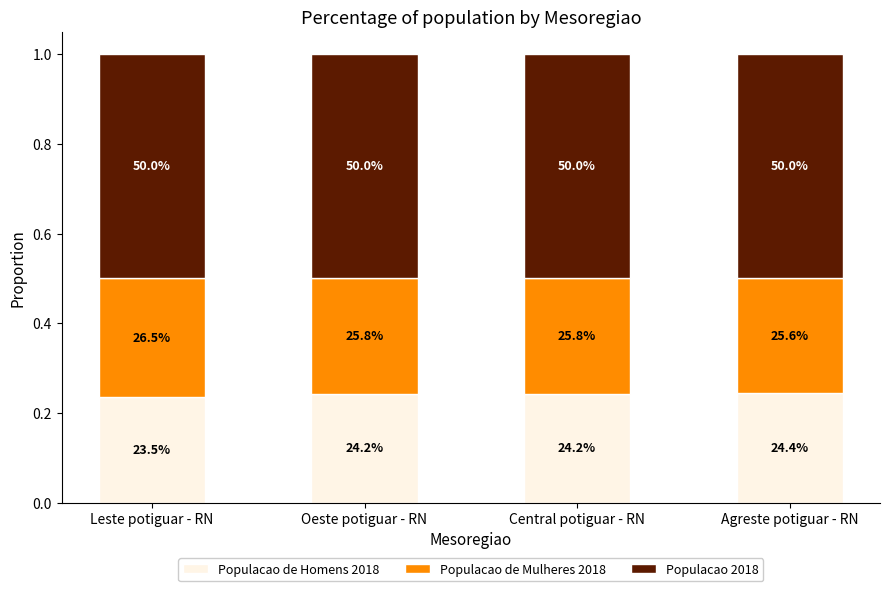

Between Central potiguar - RN and Leste potiguar - RN, which is larger?

Central potiguar - RN